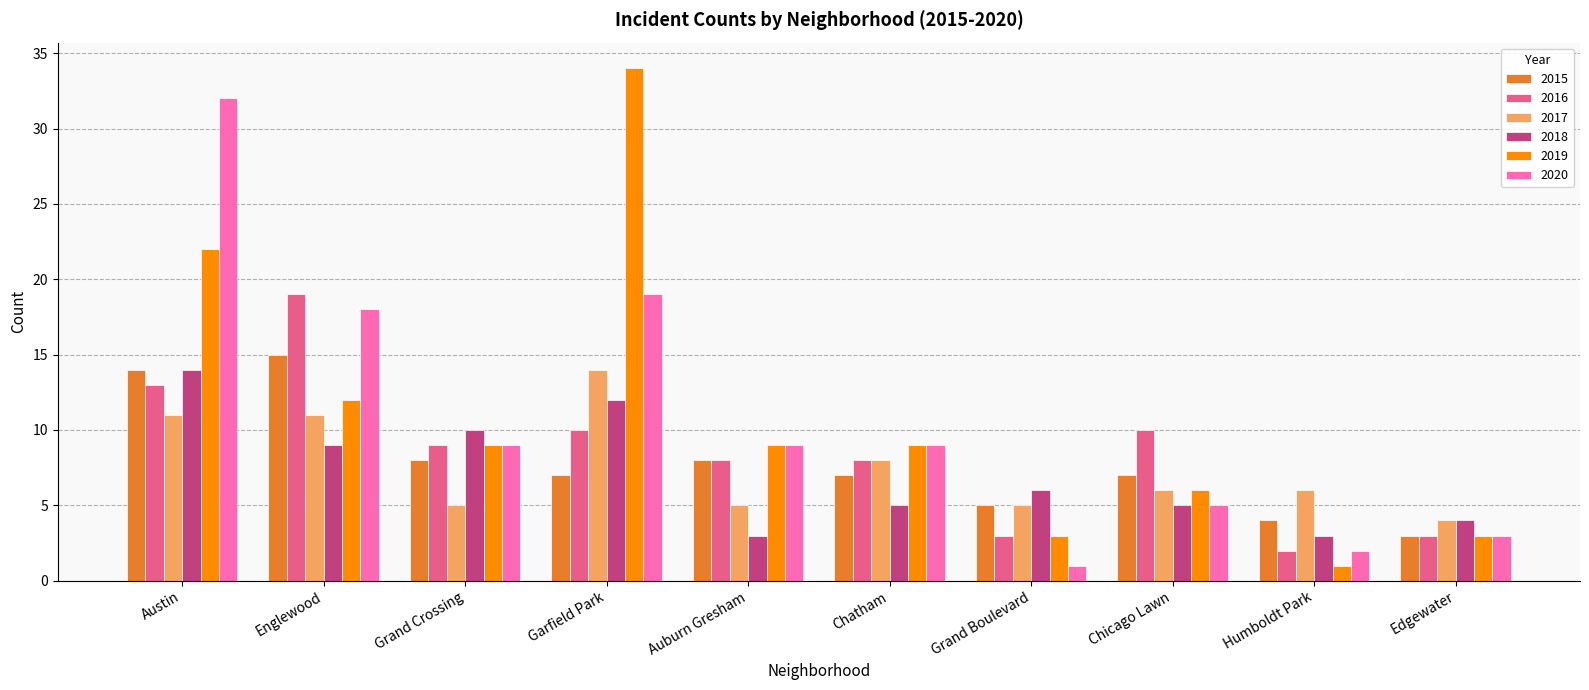

What are all the series names shown in the legend?

2015, 2016, 2017, 2018, 2019, 2020